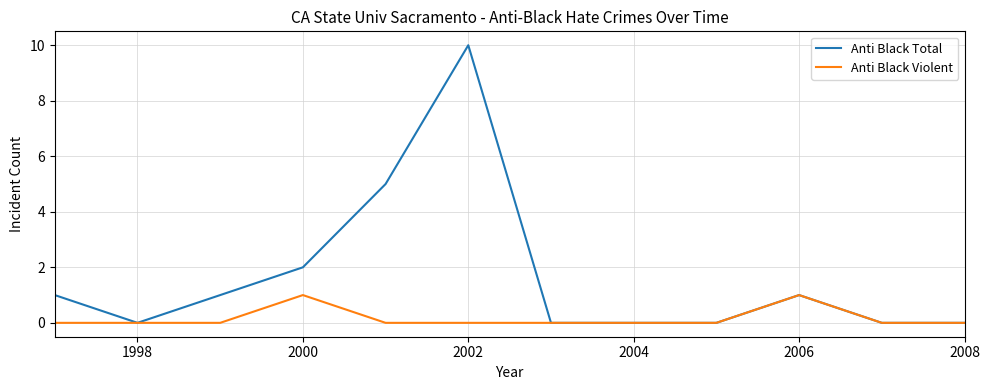

How many categories are shown in the chart?

12